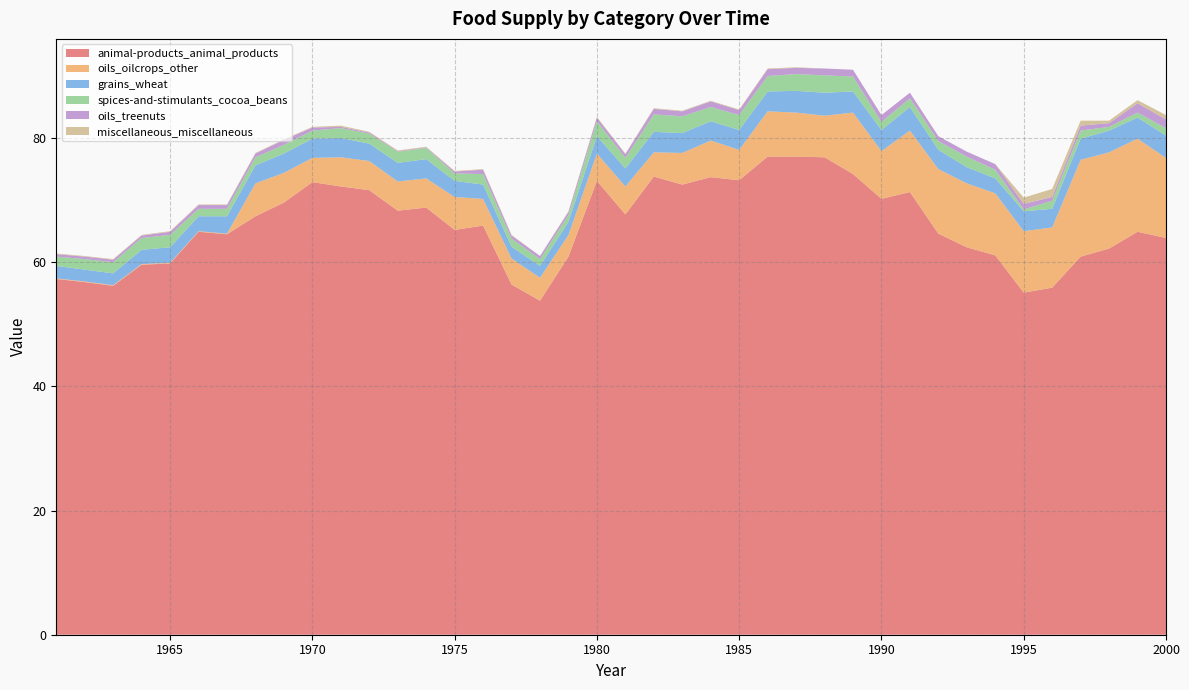

Reading left to right, list all the values displayed in this chart.

animal-products_animal_products: 1961=57.3	1962=56.8	1963=56.2	1964=59.6	1965=59.8	1966=64.9	1967=64.5	1968=67.4	1969=69.6	1970=72.9	1971=72.2	1972=71.6	1973=68.3	1974=68.8	1975=65.2	1976=65.9	1977=56.4	1978=53.8	1979=60.9	1980=73.1	1981=67.7	1982=73.8	1983=72.5	1984=73.7	1985=73.2	1986=77.0	1987=77.0	1988=76.9	1989=74.2	1990=70.2	1991=71.3	1992=64.6	1993=62.4	1994=61.1	1995=55.1	1996=55.9	1997=60.9	1998=62.2	1999=64.9	2000=63.9
oils_oilcrops_other: 1961=0.1	1962=0.1	1963=0.1	1964=0.1	1965=0.1	1966=0.1	1967=0.1	1968=5.3	1969=4.8	1970=3.9	1971=4.7	1972=4.7	1973=4.7	1974=4.7	1975=5.3	1976=4.3	1977=4.2	1978=3.7	1979=3.5	1980=4.4	1981=4.5	1982=3.9	1983=5.1	1984=5.9	1985=4.9	1986=7.3	1987=7.1	1988=6.7	1989=9.9	1990=7.7	1991=9.9	1992=10.4	1993=10.3	1994=10.0	1995=9.9	1996=9.7	1997=15.6	1998=15.5	1999=15.0	2000=12.9
grains_wheat: 1961=2.0	1962=1.9	1963=1.9	1964=2.3	1965=2.5	1966=2.4	1967=2.8	1968=2.9	1969=3.1	1970=3.1	1971=3.1	1972=2.8	1973=3.0	1974=3.1	1975=2.6	1976=2.3	1977=1.9	1978=1.9	1979=2.1	1980=2.8	1981=2.9	1982=3.3	1983=3.2	1984=3.1	1985=3.2	1986=3.2	1987=3.5	1988=3.7	1989=3.4	1990=3.4	1991=3.8	1992=3.1	1993=2.6	1994=2.4	1995=3.2	1996=3.0	1997=3.4	1998=3.5	1999=3.4	2000=3.6
spices-and-stimulants_cocoa_beans: 1961=1.5	1962=1.7	1963=1.8	1964=1.9	1965=2.0	1966=1.2	1967=1.2	1968=1.3	1969=1.4	1970=1.3	1971=1.6	1972=1.6	1973=1.8	1974=1.8	1975=1.2	1976=1.7	1977=1.3	1978=1.1	1979=1.1	1980=2.4	1981=1.7	1982=2.8	1983=2.7	1984=2.3	1985=2.4	1986=2.5	1987=2.7	1988=2.8	1989=2.4	1990=1.3	1991=1.4	1992=1.4	1993=1.7	1994=1.4	1995=0.3	1996=1.3	1997=1.3	1998=0.6	1999=0.8	2000=1.2
oils_treenuts: 1961=0.4	1962=0.4	1963=0.4	1964=0.4	1965=0.5	1966=0.6	1967=0.6	1968=0.6	1969=0.8	1970=0.5	1971=0.2	1972=0.2	1973=0.1	1974=0.1	1975=0.3	1976=0.7	1977=0.5	1978=0.5	1979=0.5	1980=0.6	1981=0.6	1982=0.9	1983=0.8	1984=0.9	1985=0.8	1986=1.1	1987=1.0	1988=1.1	1989=1.1	1990=1.1	1991=0.9	1992=0.8	1993=0.8	1994=0.9	1995=0.9	1996=0.6	1997=0.8	1998=0.6	1999=1.5	2000=1.4
miscellaneous_miscellaneous: 1961=0.1	1962=0.1	1963=0.1	1964=0.1	1965=0.1	1966=0.1	1967=0.1	1968=0.1	1969=0.1	1970=0.1	1971=0.2	1972=0.1	1973=0.1	1974=0.1	1975=0.1	1976=0.1	1977=0.1	1978=0.0	1979=0.1	1980=0.1	1981=0.1	1982=0.1	1983=0.1	1984=0.1	1985=0.1	1986=0.1	1987=0.1	1988=0.0	1989=0.0	1990=0.0	1991=0.0	1992=0.0	1993=0.0	1994=0.0	1995=1.0	1996=1.3	1997=0.8	1998=0.4	1999=0.5	2000=0.7